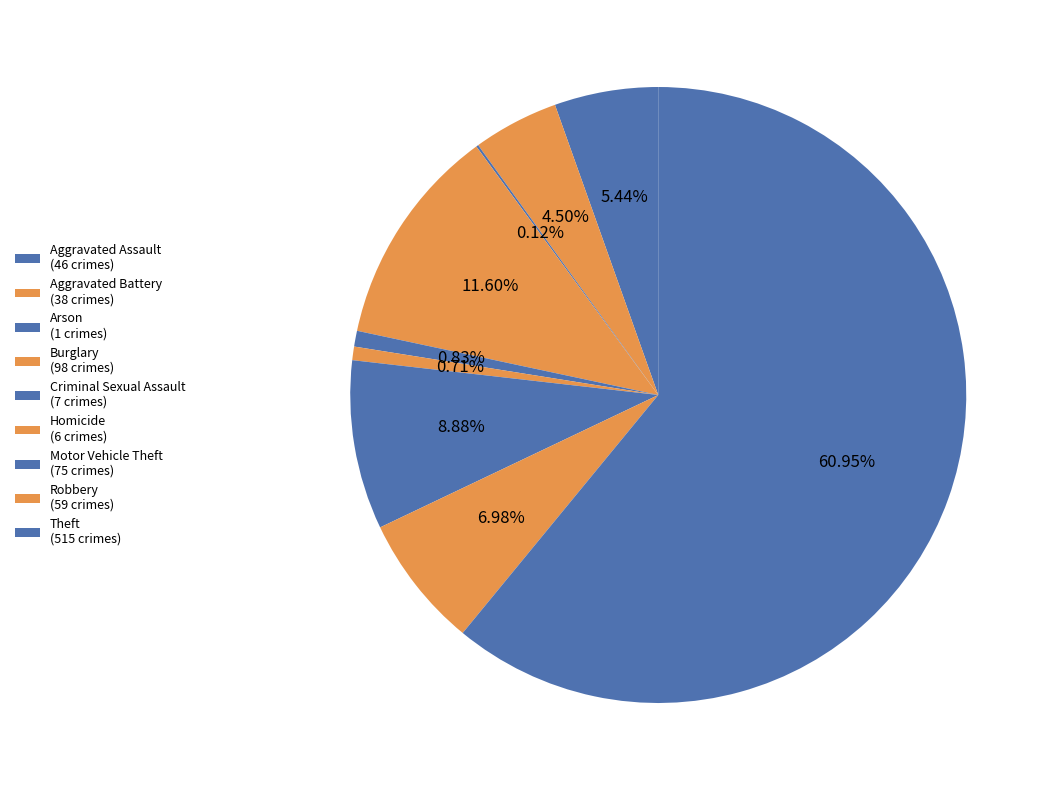

Which slice represents more than half of the pie?

Theft